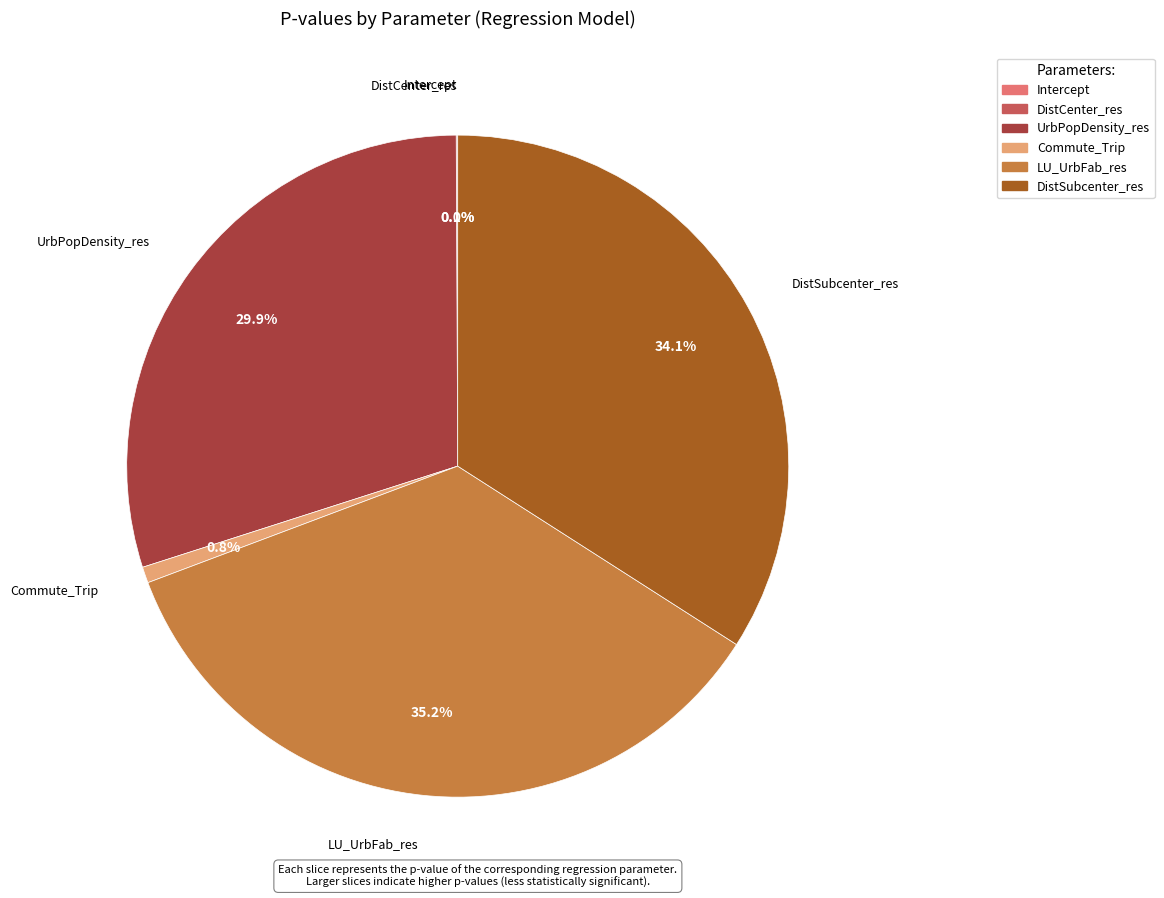

Is there a majority slice in this chart?

No